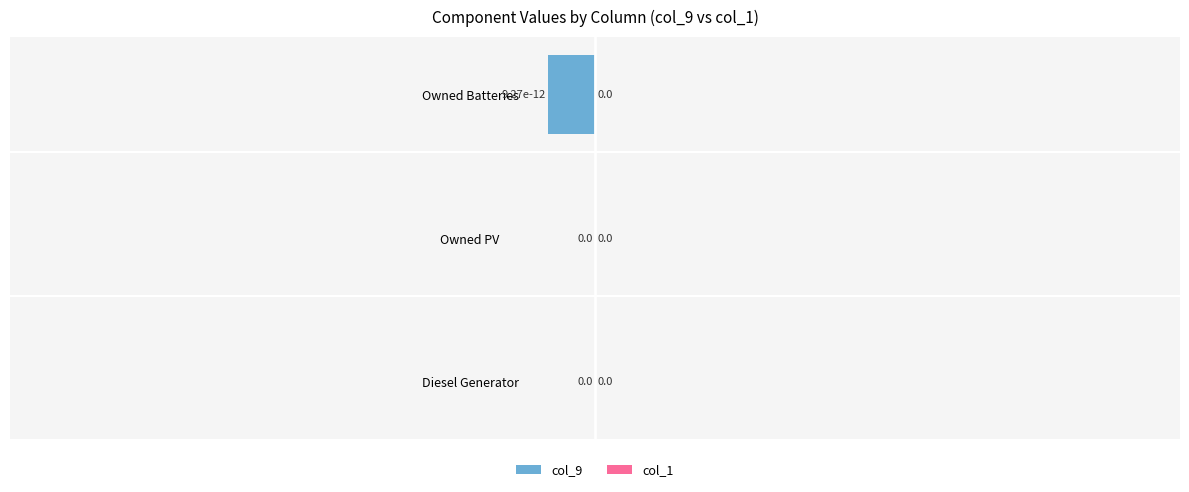

The chart shows a value of 0.0 at Owned PV. True or false?

True